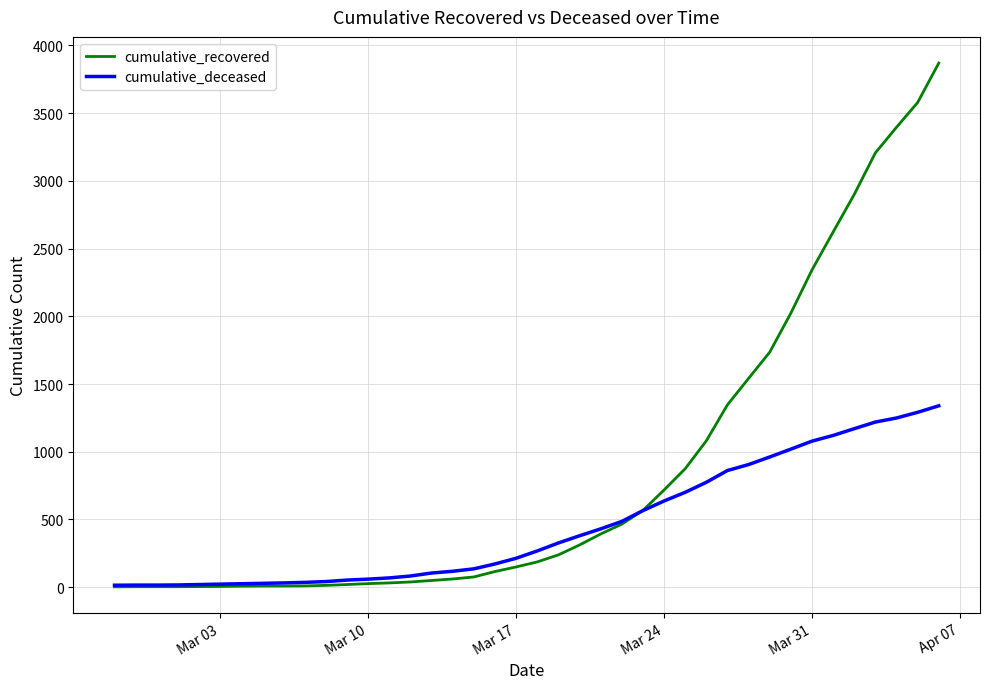

Which series has the largest range (max minus min)?

cumulative_recovered